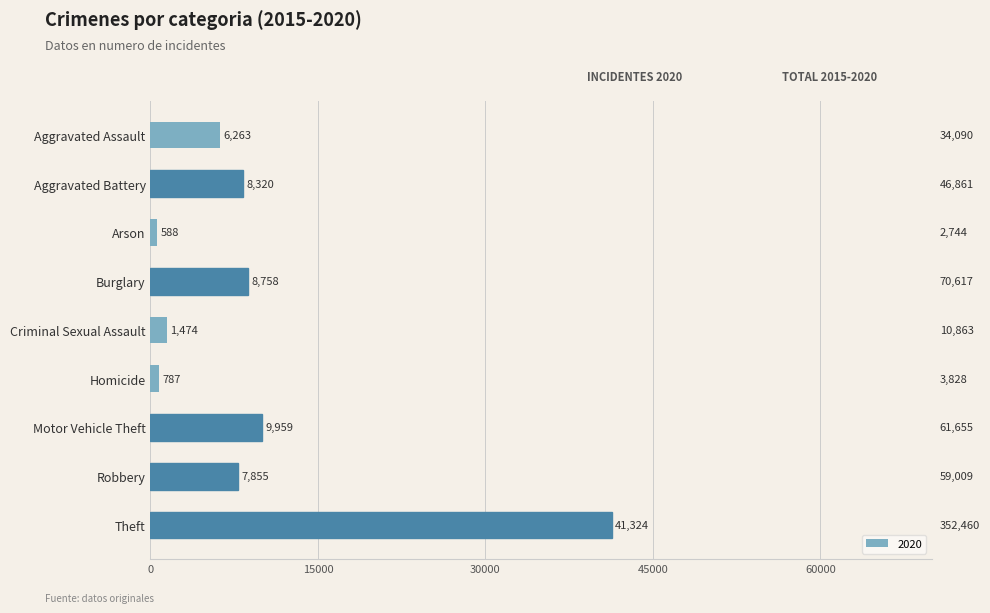

List the labels in order of value, smallest first.

Arson, Homicide, Criminal Sexual Assault, Aggravated Assault, Robbery, Aggravated Battery, Burglary, Motor Vehicle Theft, Theft